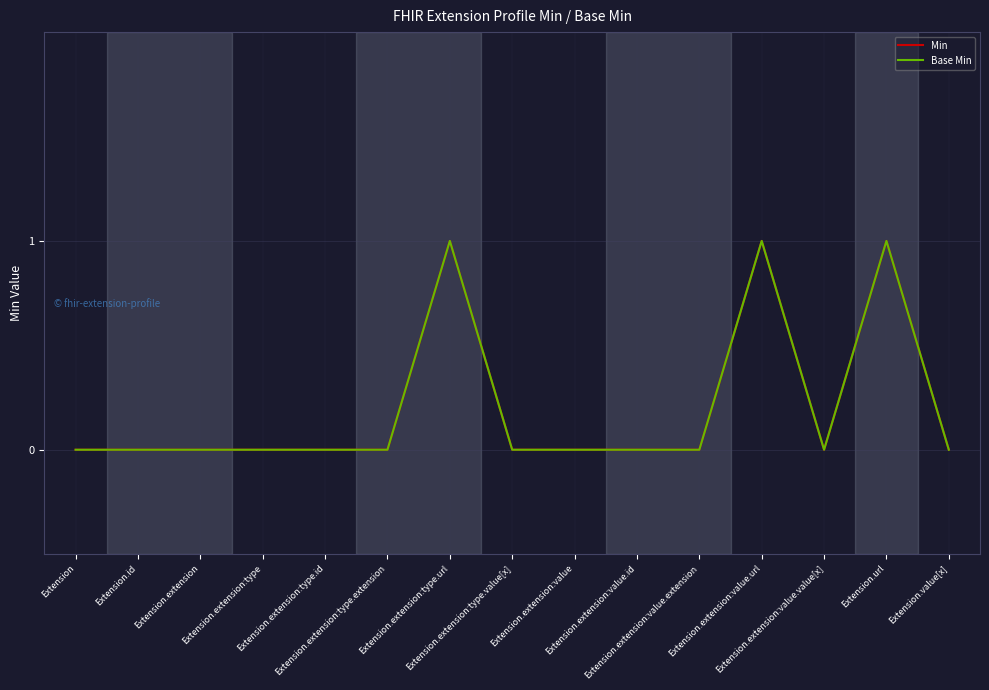

Does the chart have visible grid lines?

Yes